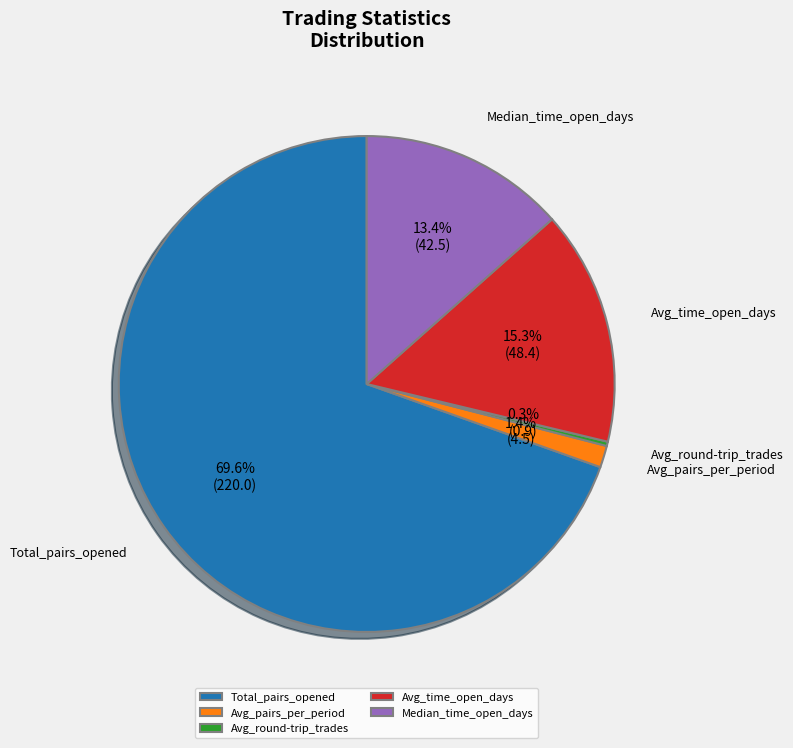

Is it true that Total_pairs_opened is 63% of the pie?

False